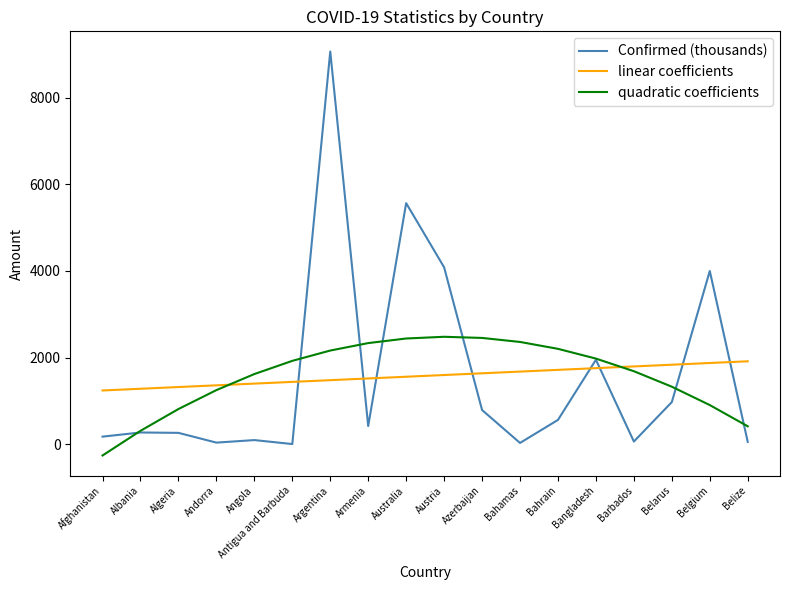

At which category is the sum across all series the highest?

Argentina